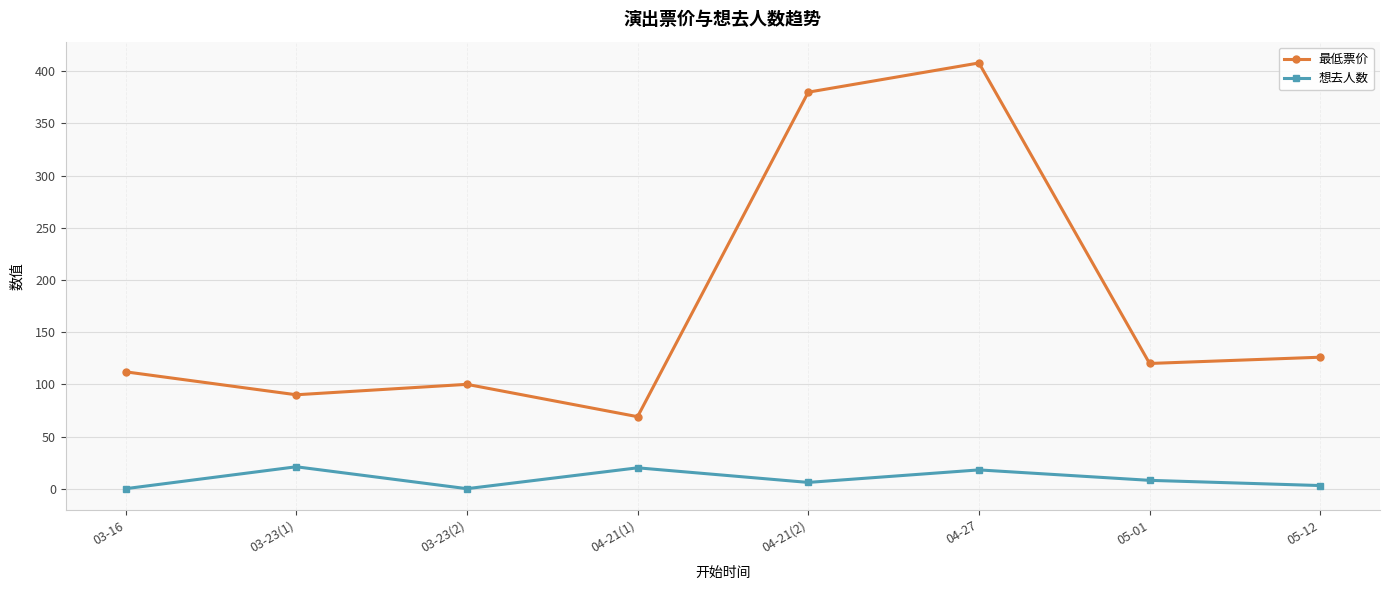

At which label does 最低票价 first exceed 120?

04-21(2)